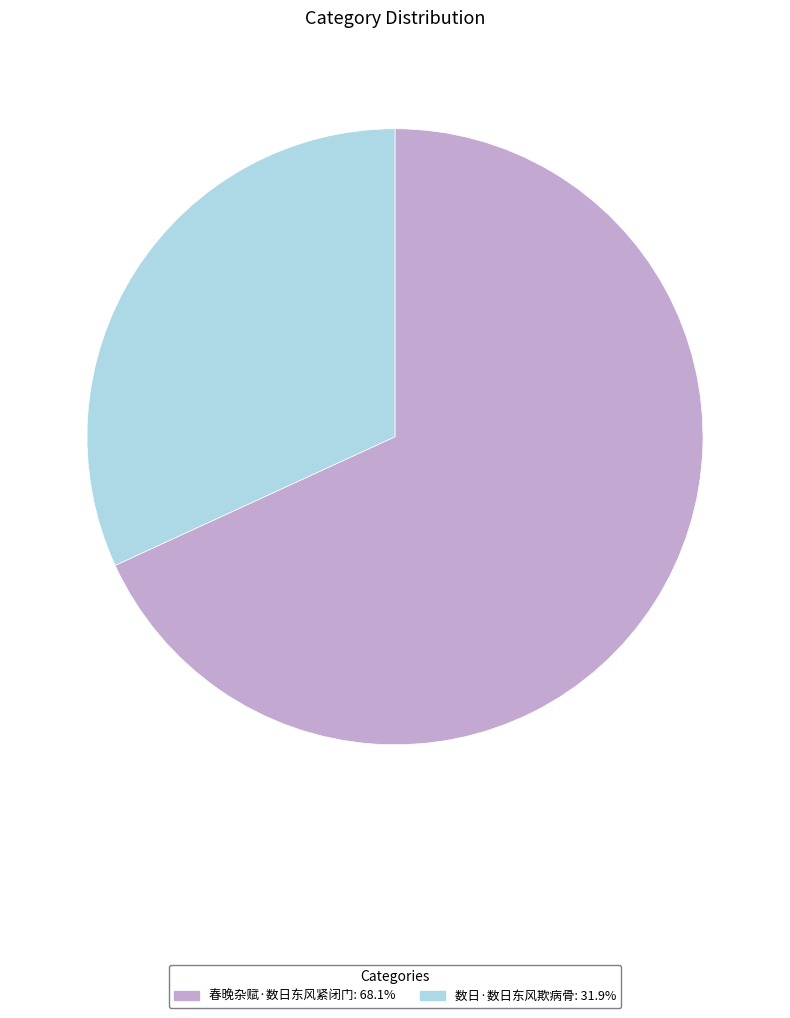

Does 数日·数日东风欺病骨 account for over 50% of the chart?

No